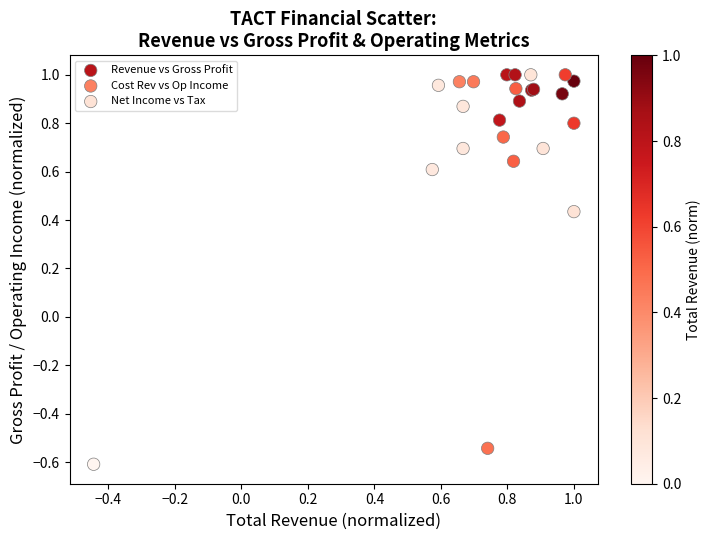

Which series reaches the minimum Y coordinate?

Net Income vs Tax